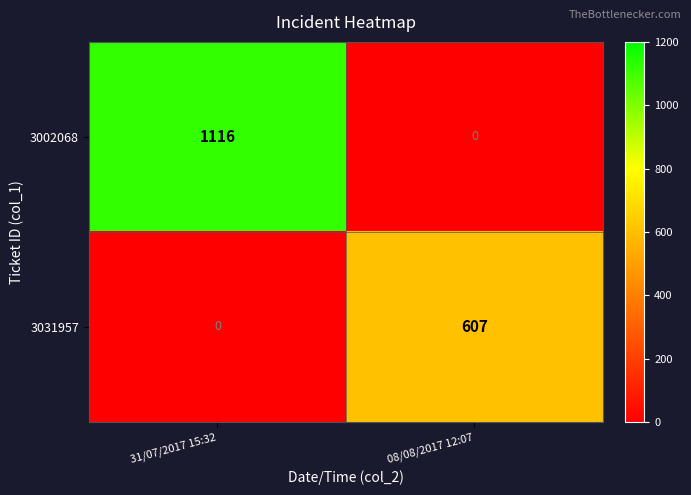

What is the difference between the 3002068 values at 08/08/2017 12:07 and 31/07/2017 15:32?

1116